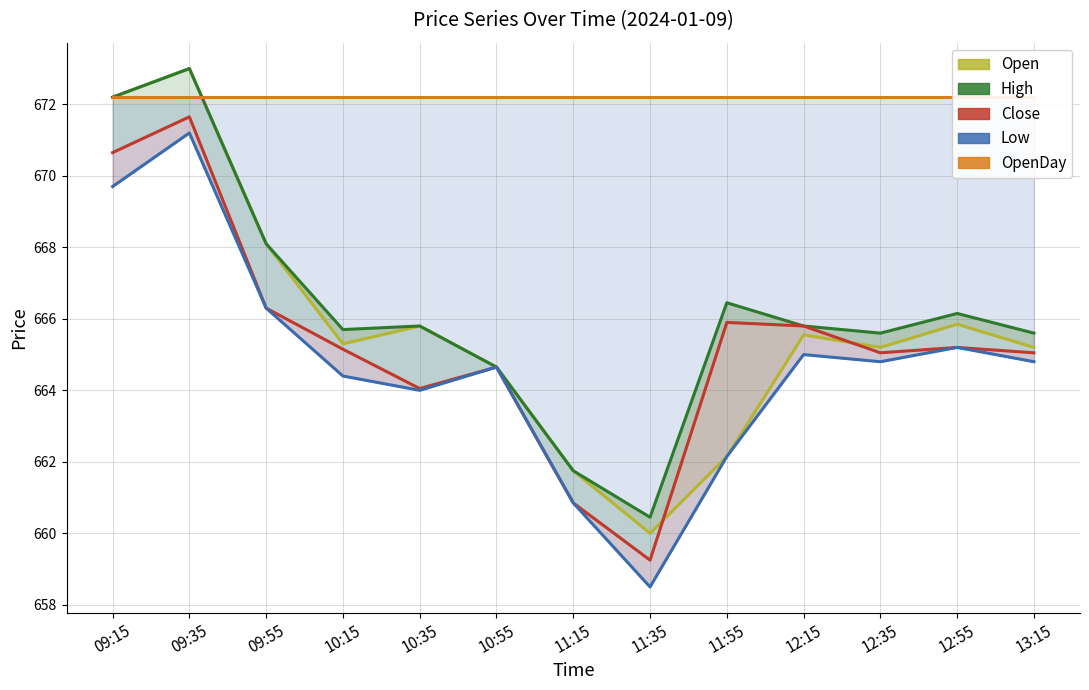

Which series changed the most between 09:35 and 10:55?

Open